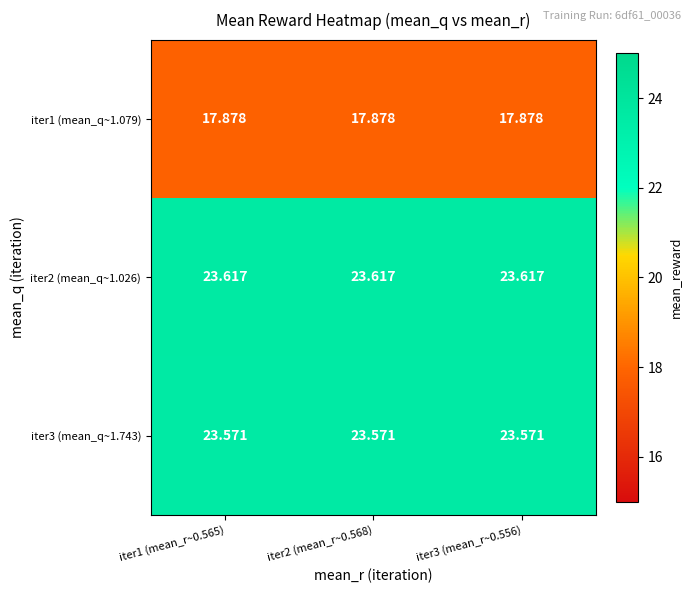

Which label corresponds to the smallest value in the chart?

iter1 (mean_r~0.565)